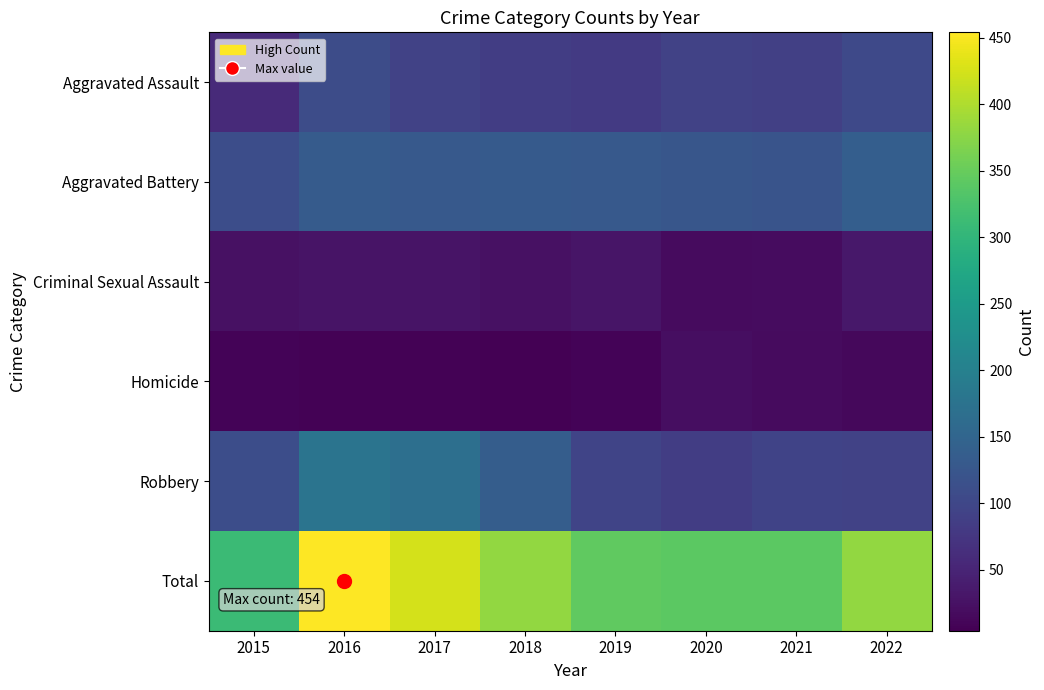

Which series has the widest spread of values?

Total